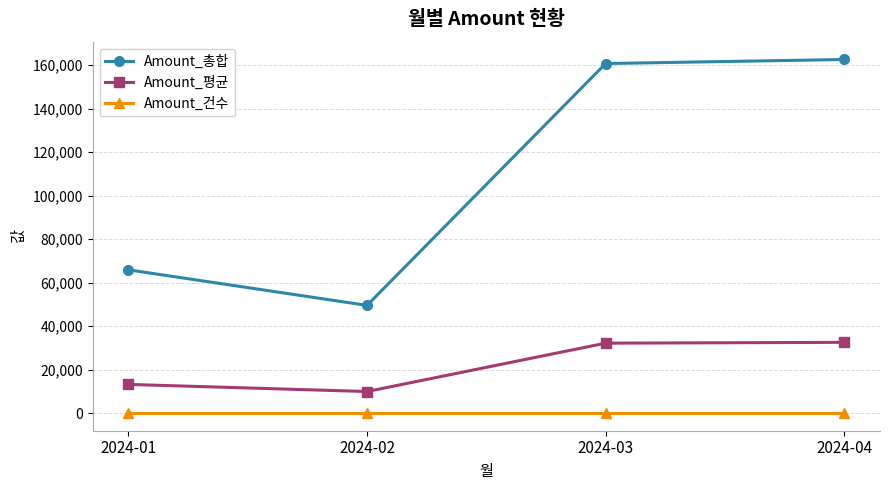

The value of Amount_총합 at 2024-04 is 162634.0. True or false?

True